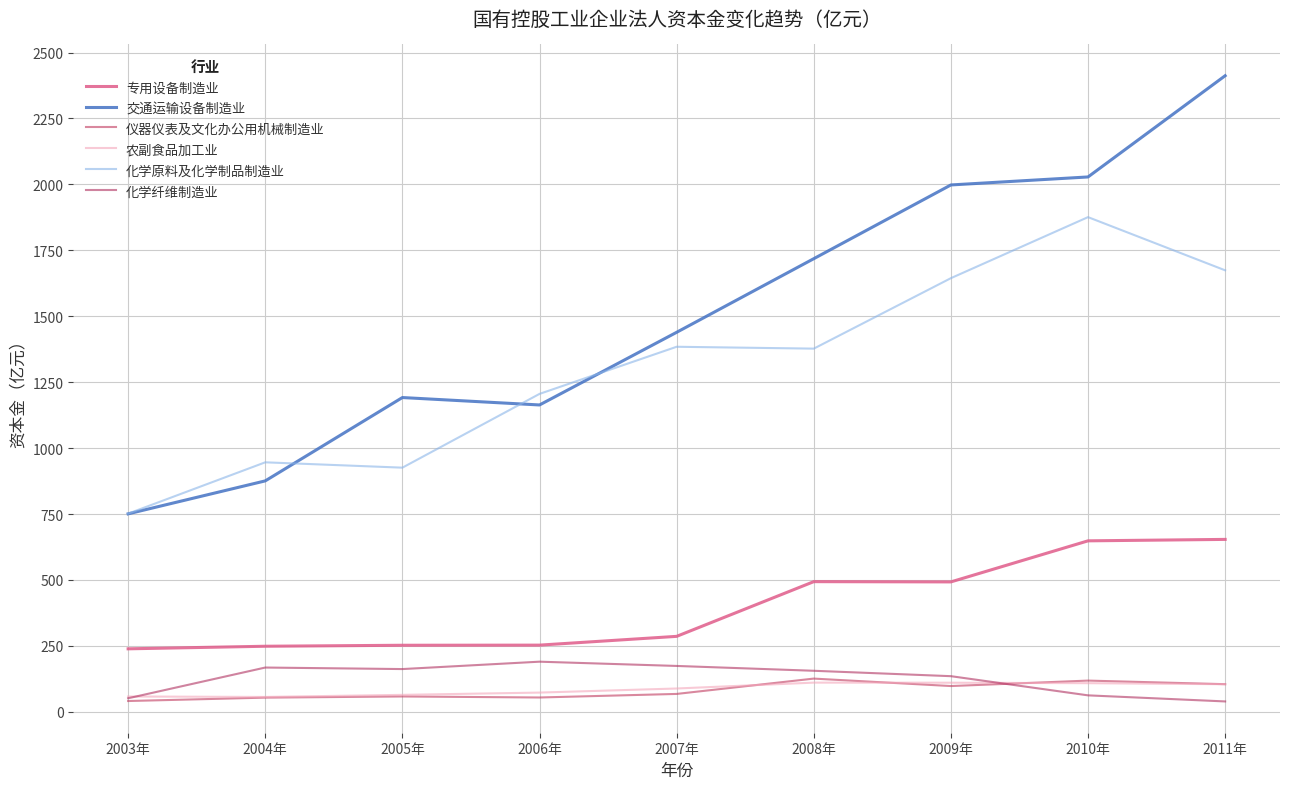

What is the sum of the 化学纤维制造业 values at 2011年 and 2010年?

101.6